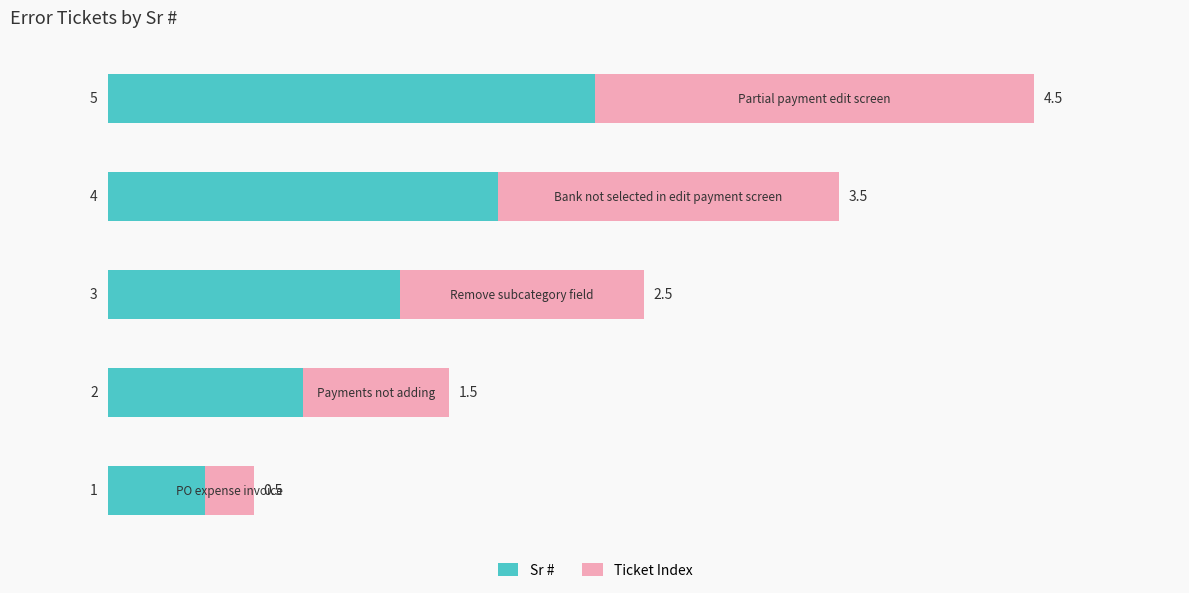

How many data points in Sr # are less than 3?

2